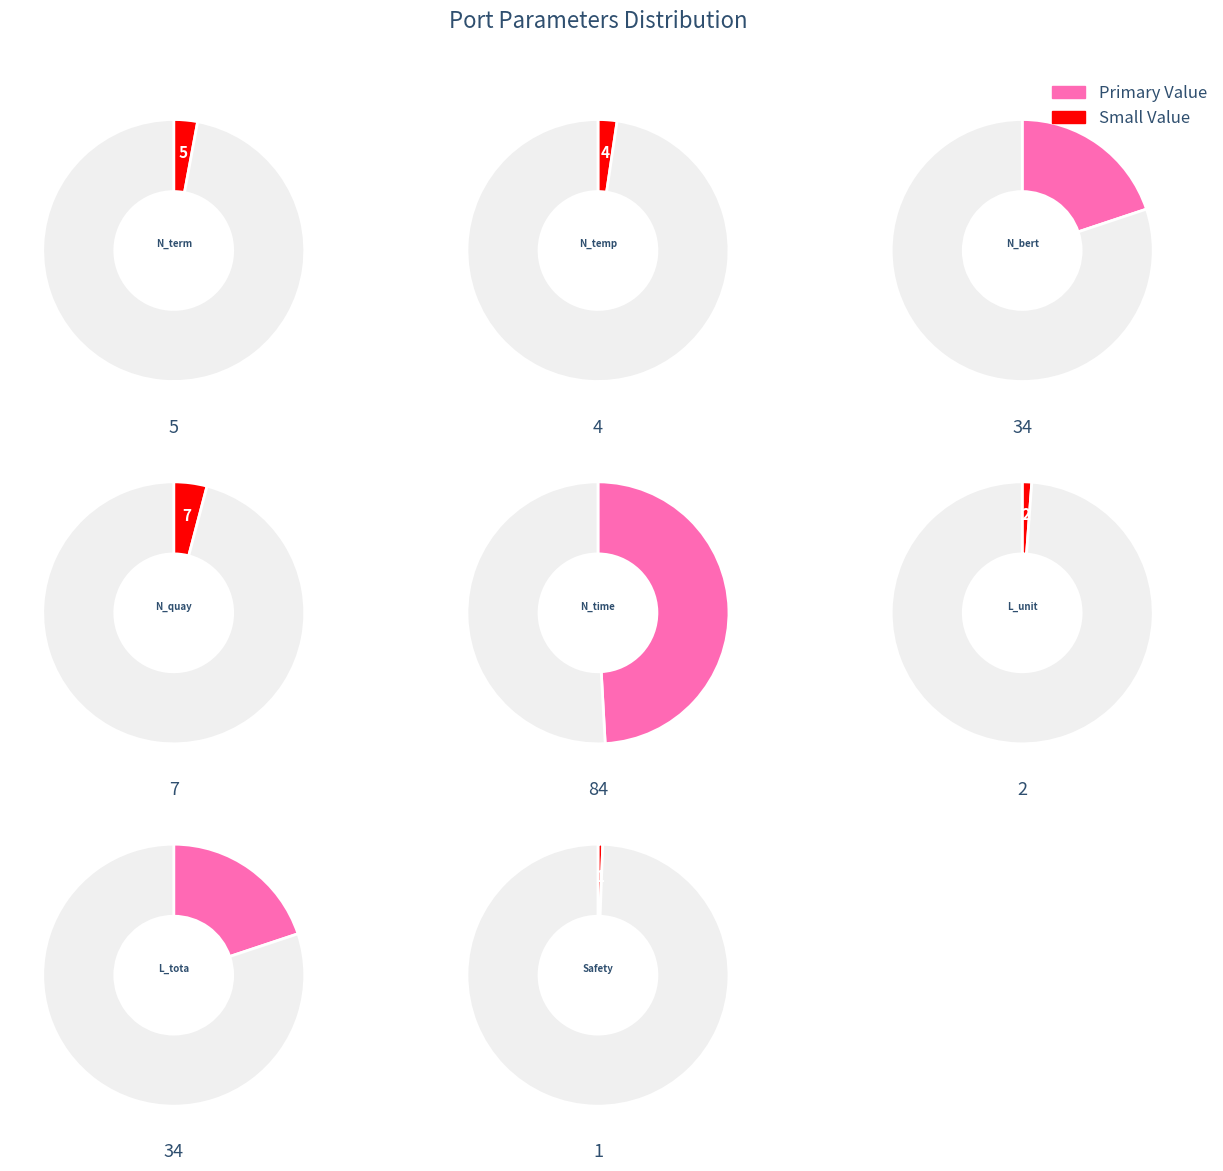

Does Length_total_berth_line represent more than half of the total?

No